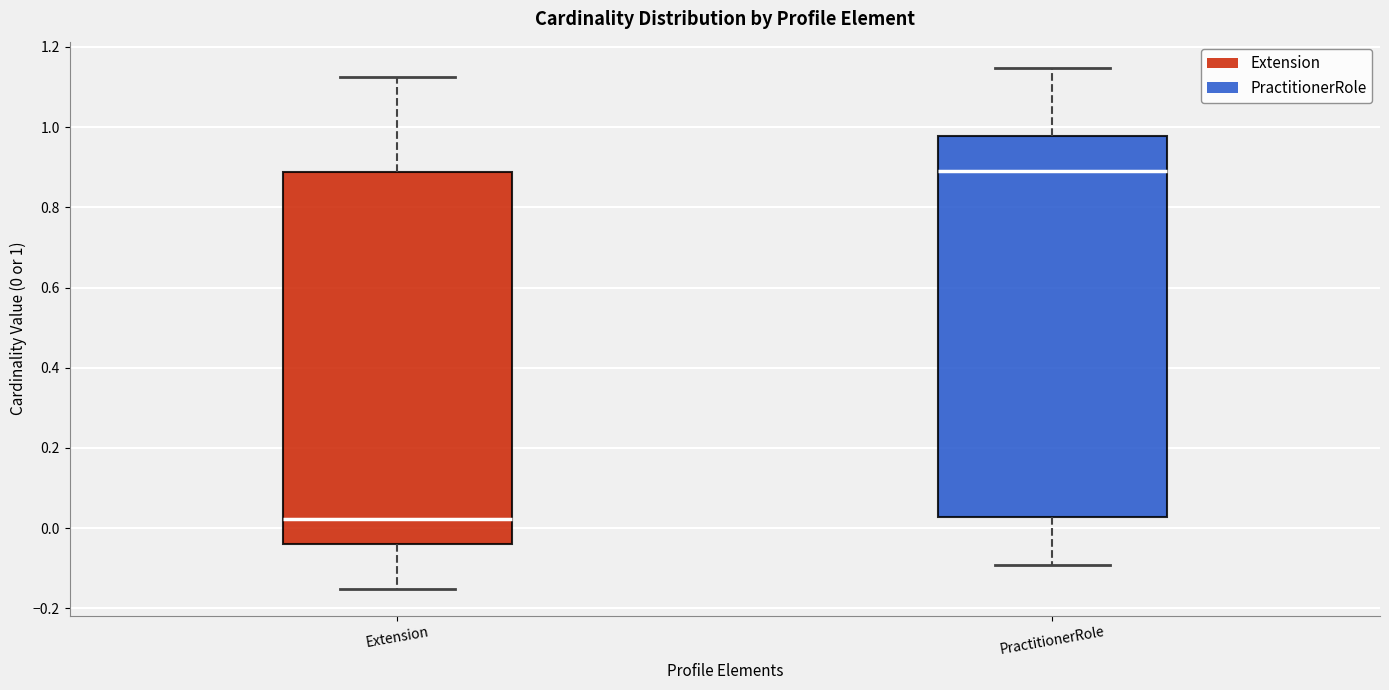

Which box is the tallest, from its lower edge to its upper edge?

PractitionerRole